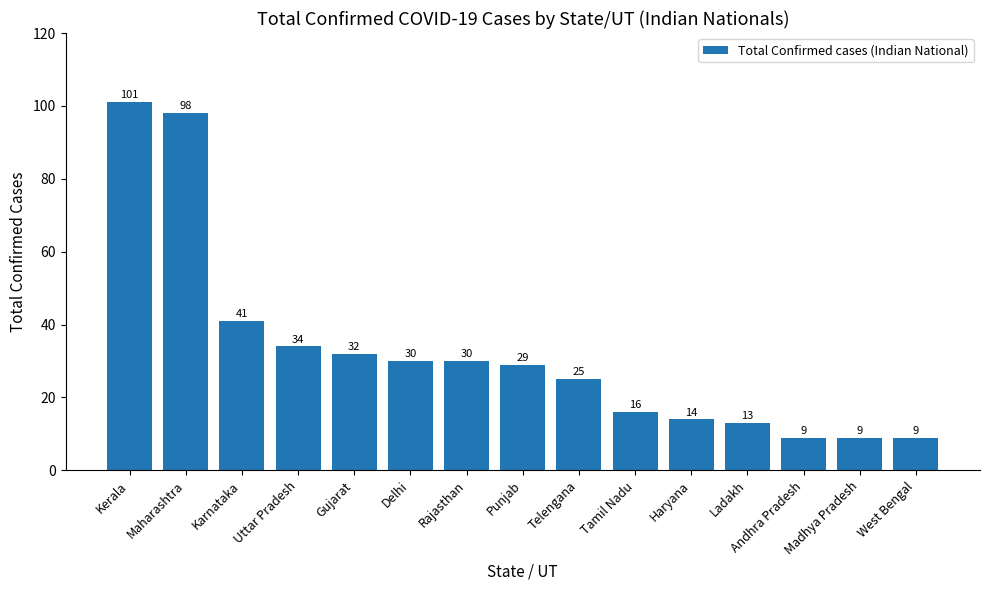

Is it true that the value at Tamil Nadu is 25?

False